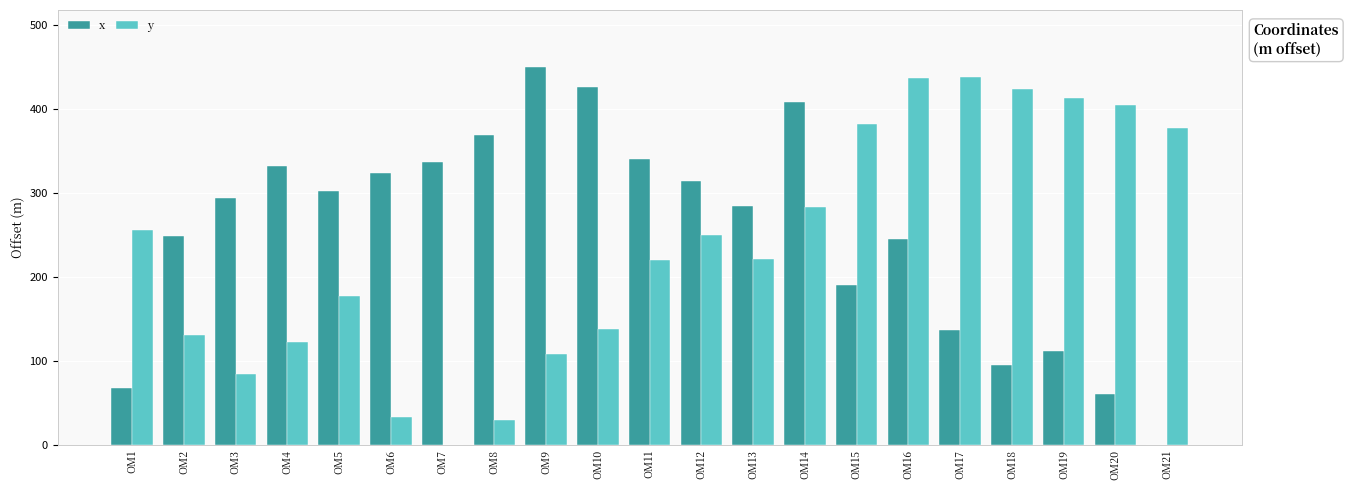

Is the value of x at OM21 greater than the value of y at OM21?

No